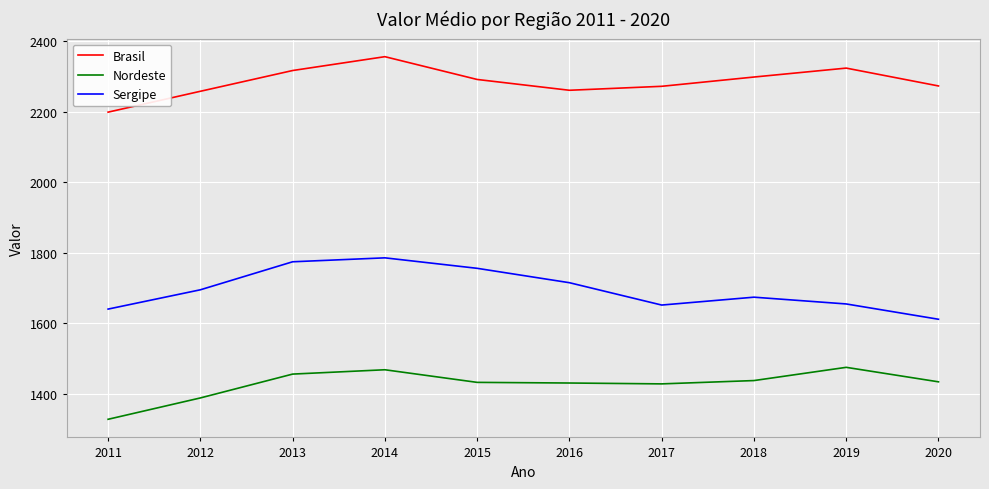

Is this an area chart (filled region under the line)?

No